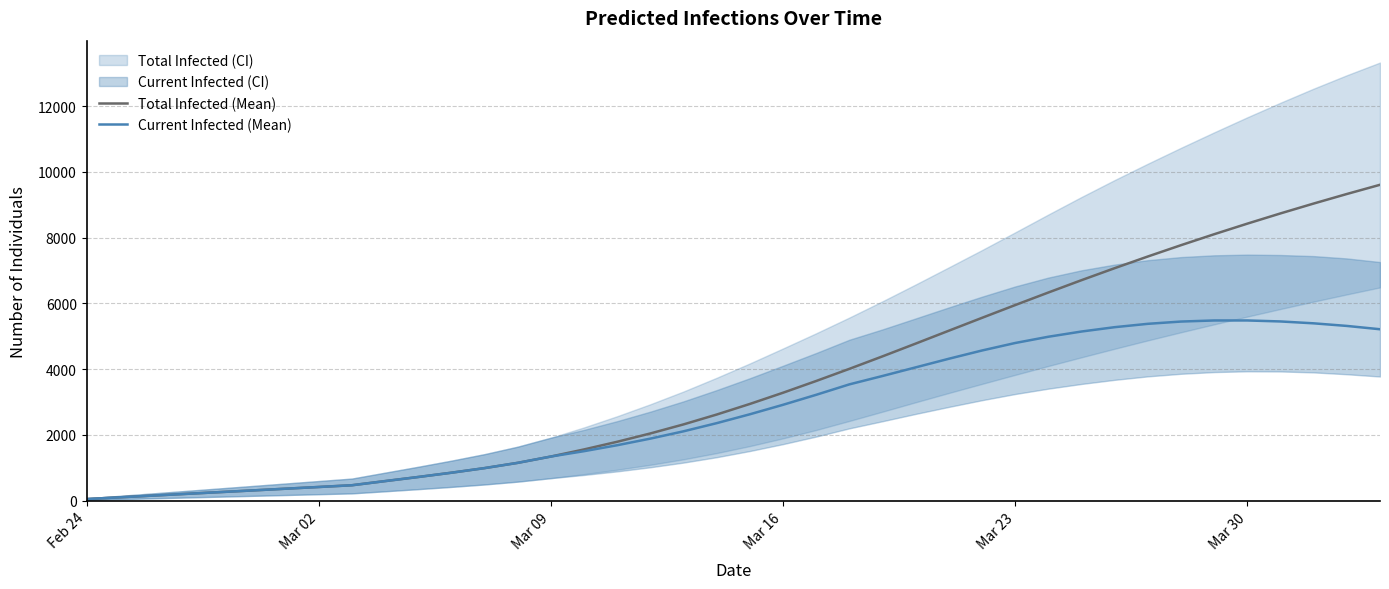

Which series has the largest total across all categories?

Total Infected (Mean)